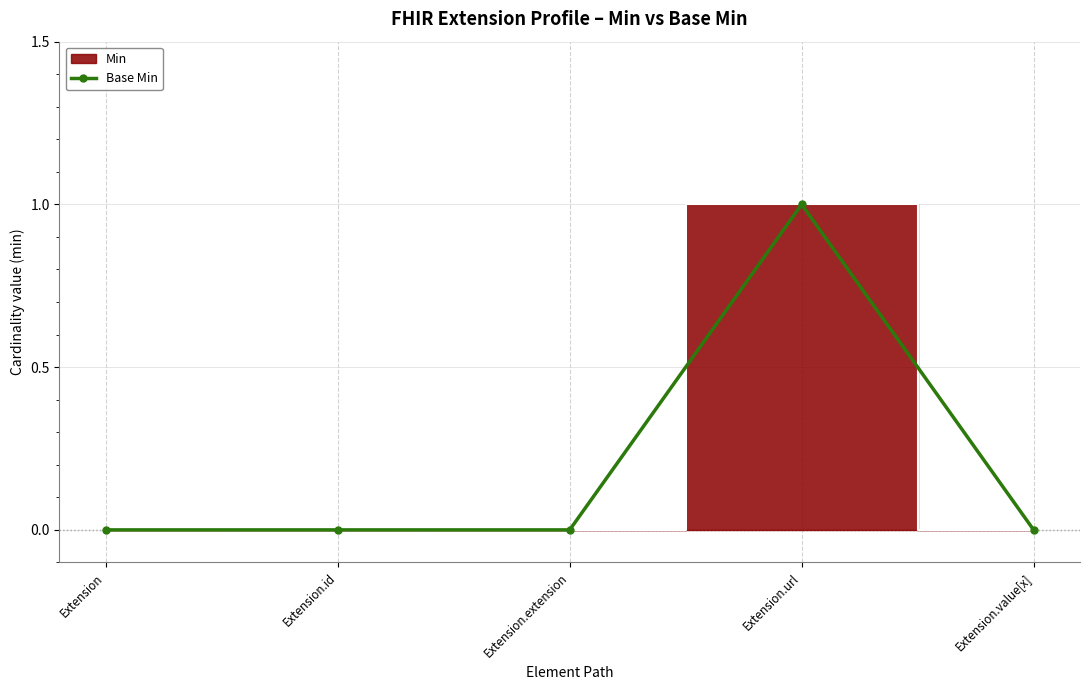

Is it true that the value at Extension.extension is 0?

True